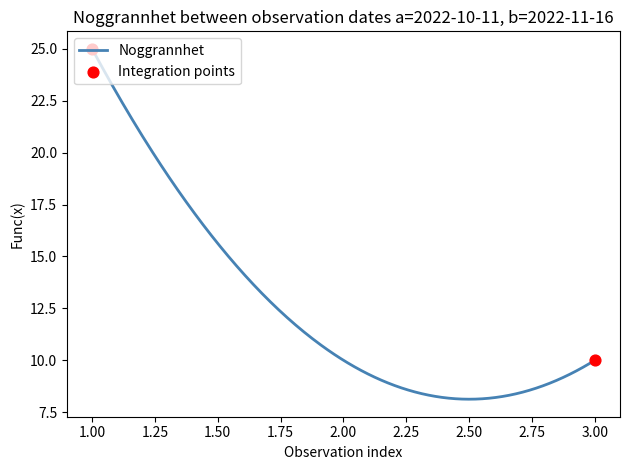

What is the difference between the maximum and minimum values?

16.9